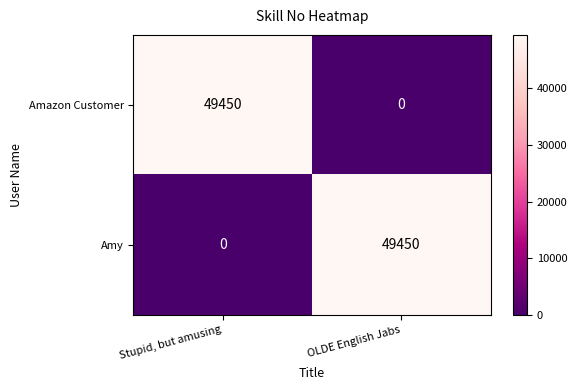

What is the maximum value for Amy?

49450